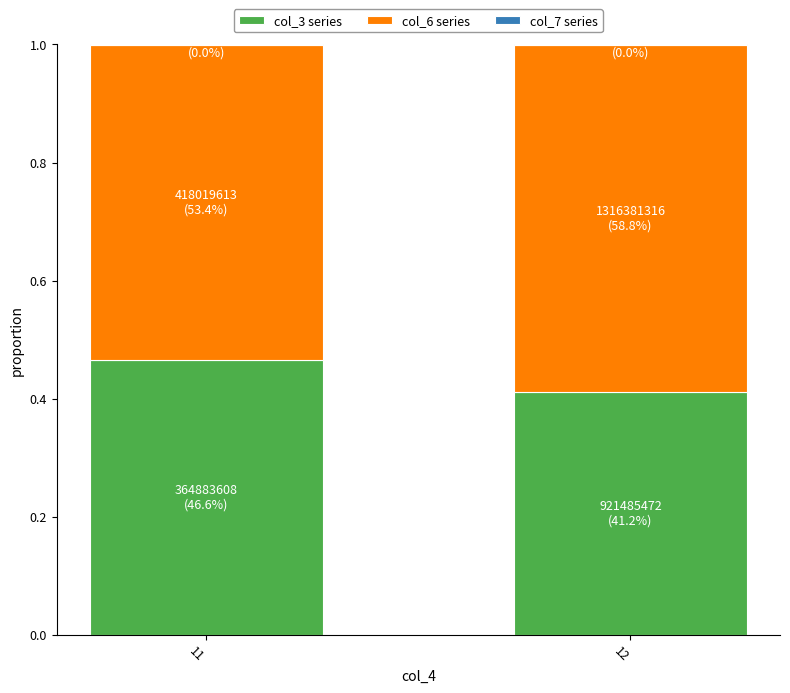

What is the sum of the col_3 series values at 11 and 12?

0.9